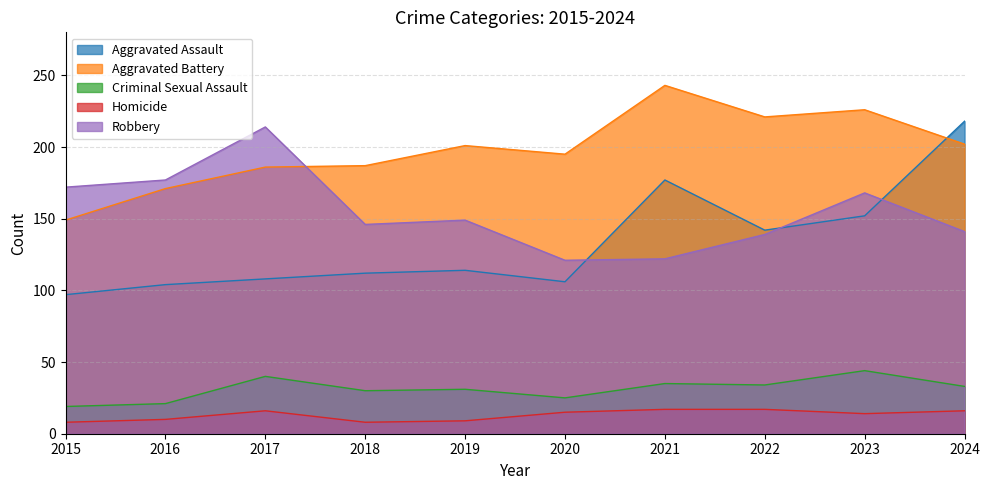

What is the minimum value for Criminal Sexual Assault?

19